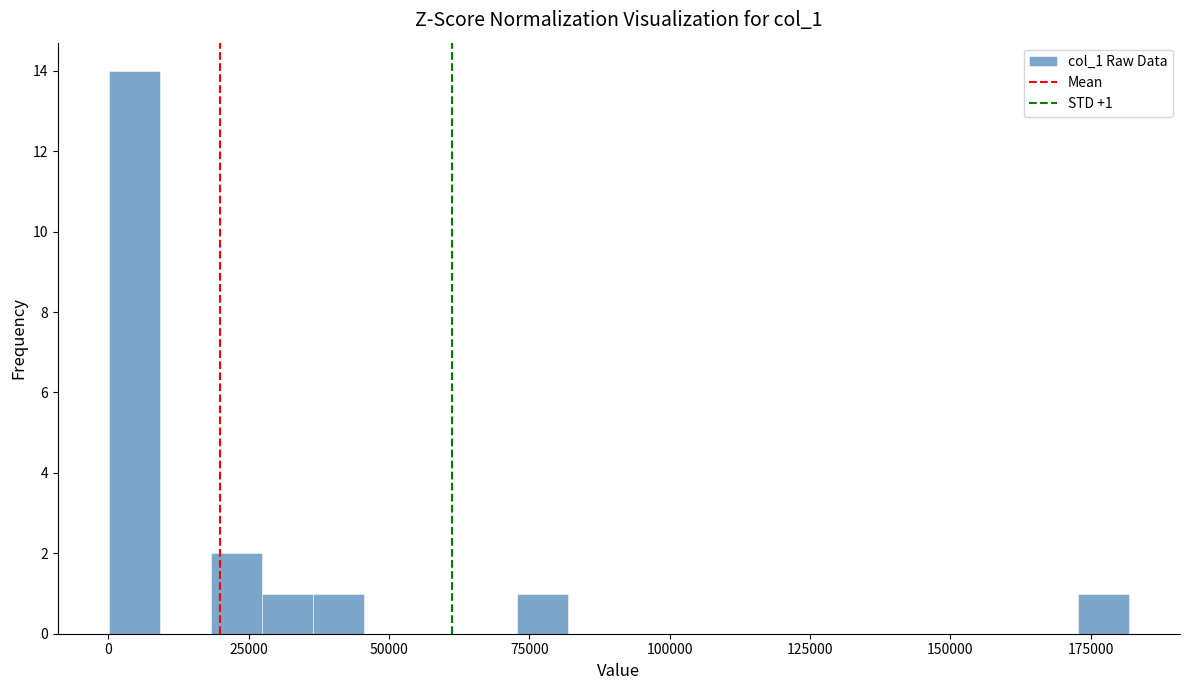

Read against the x-axis, roughly where is the centre of the tallest bar?

5000